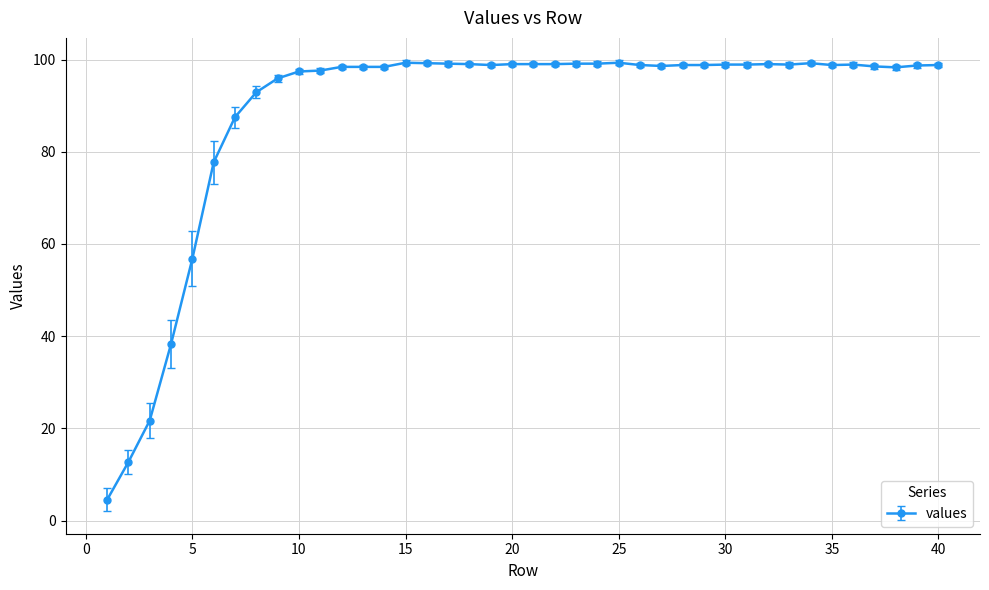

What is the value of the 19th point from the left?

98.8